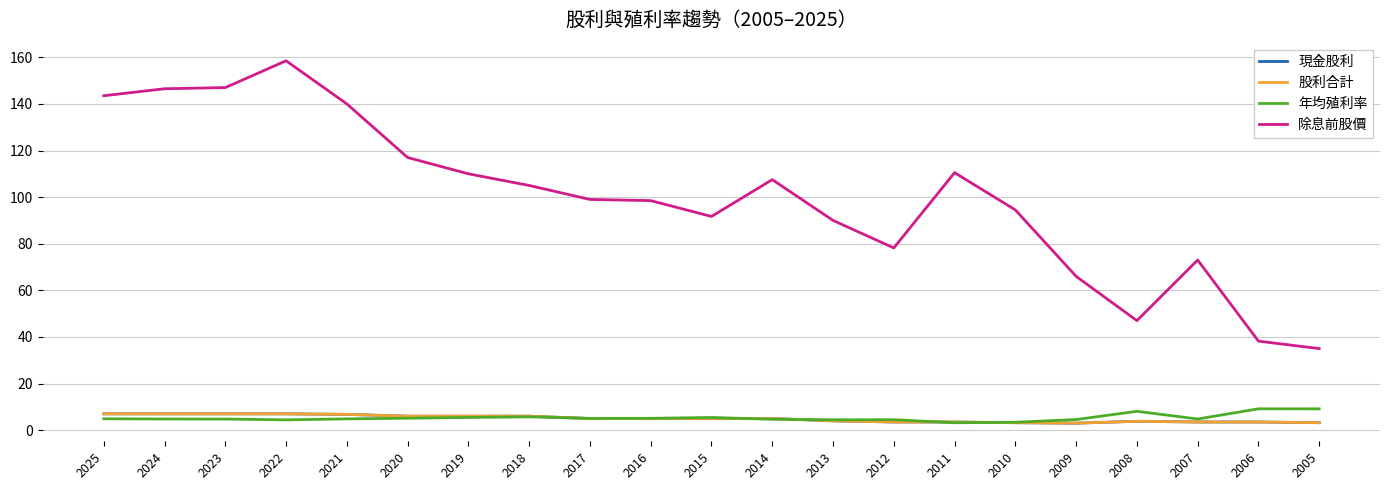

Does the chart have visible grid lines?

Yes